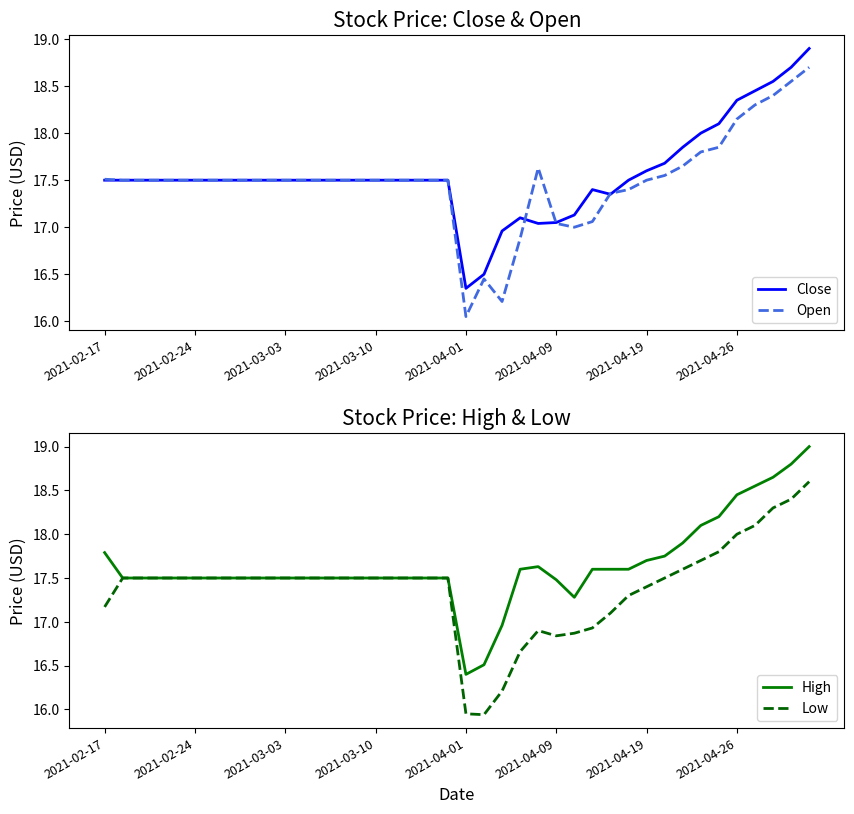

How many values in the High series exceed 17?

37